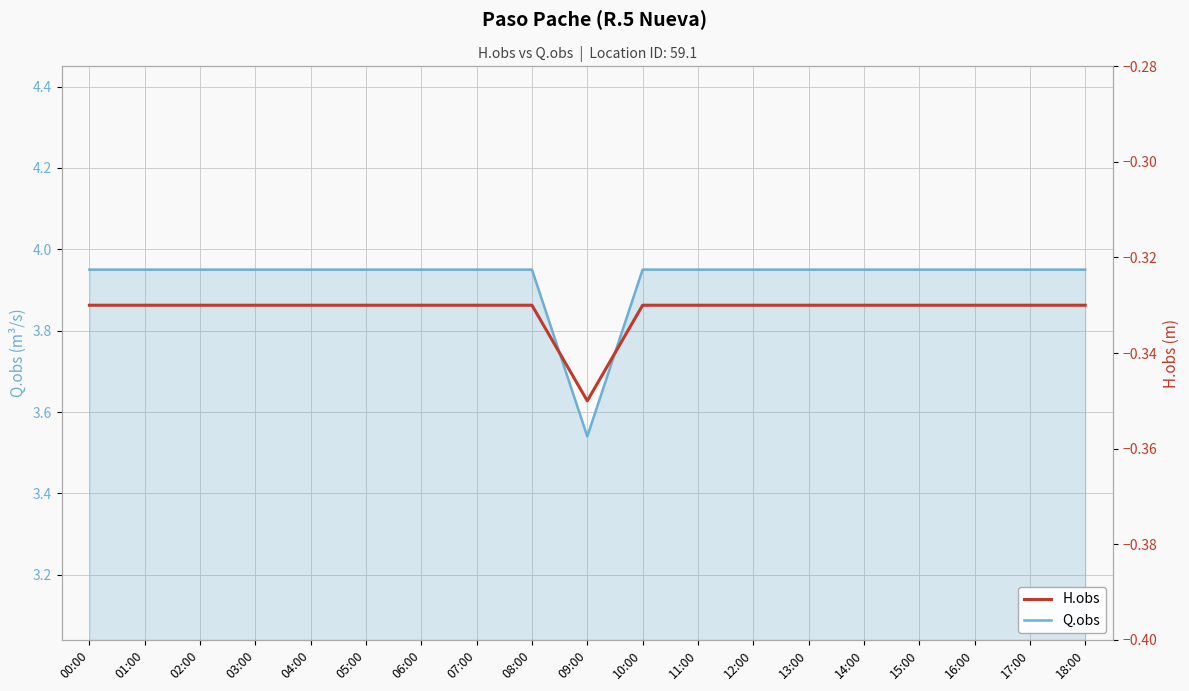

Which category has the highest value in the H.obs series?

00:00